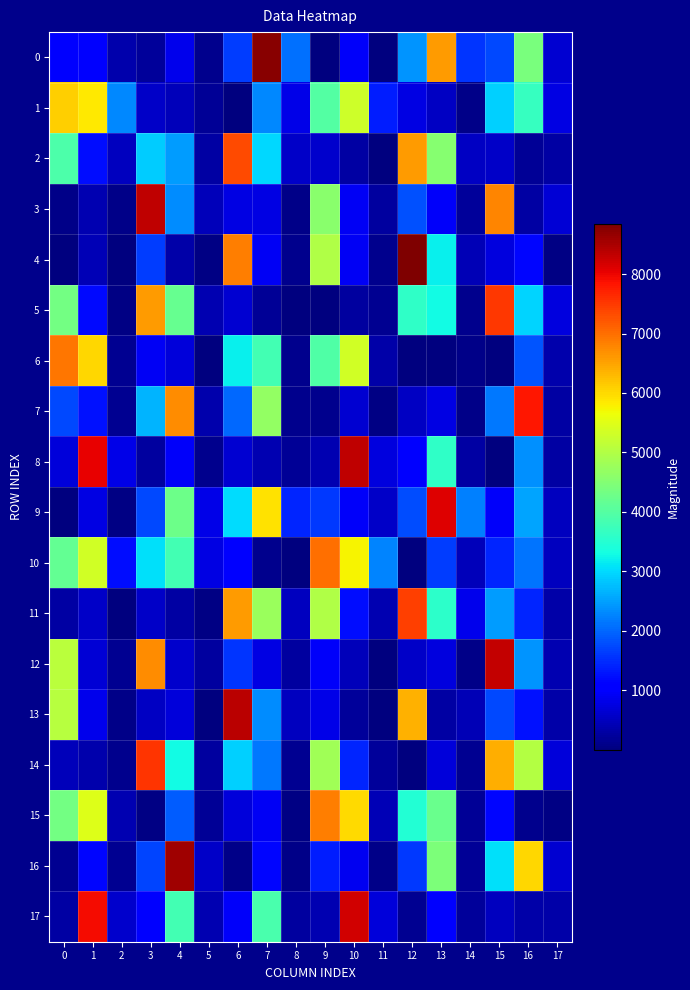

Which series has the largest total across all categories?

10